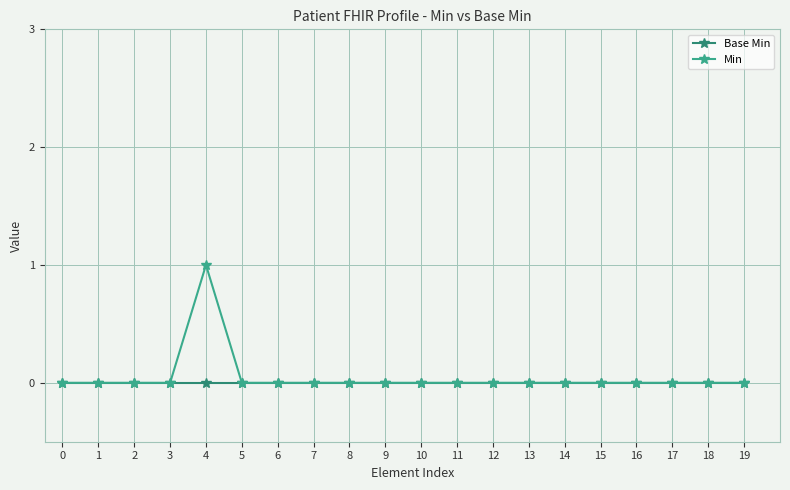

Is it true that Base Min equals 0 at 12?

True